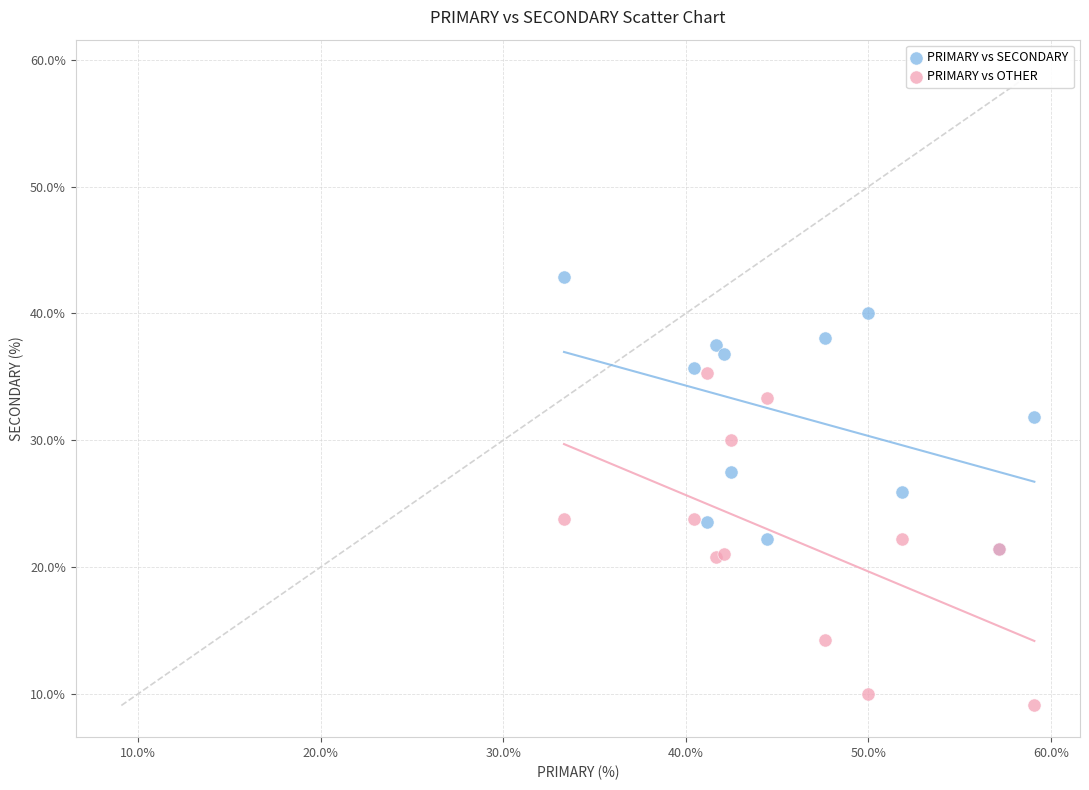

Which series contains the lowest Y value?

PRIMARY vs OTHER